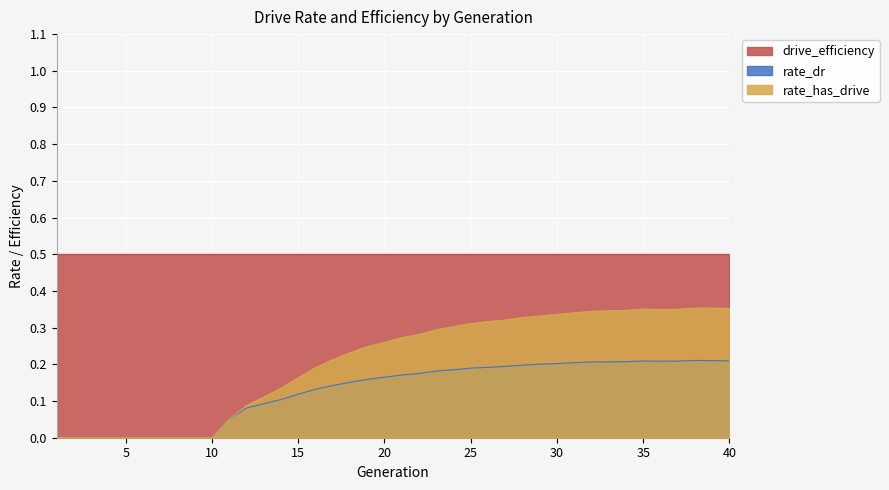

Which series has the largest total across all categories?

drive_efficiency